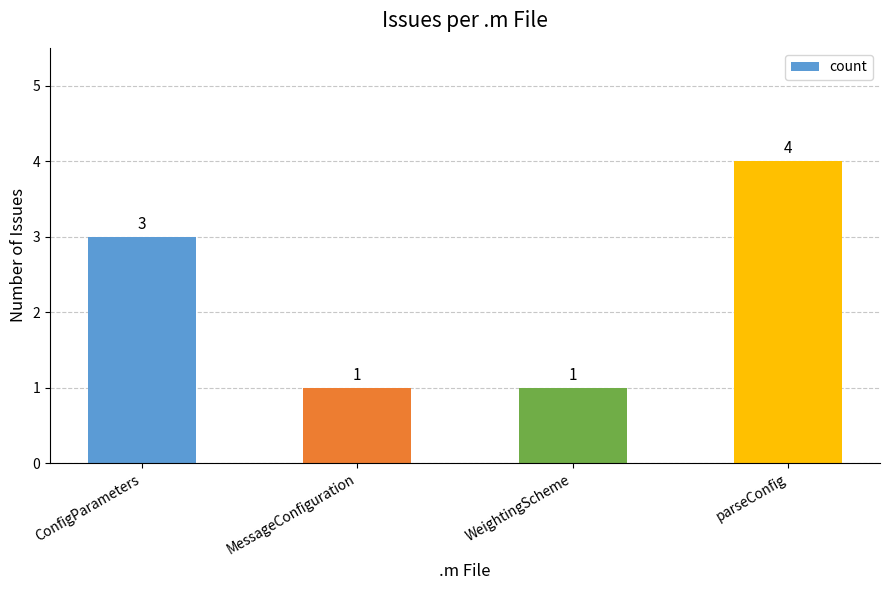

What value does the data have at MessageConfiguration?

1